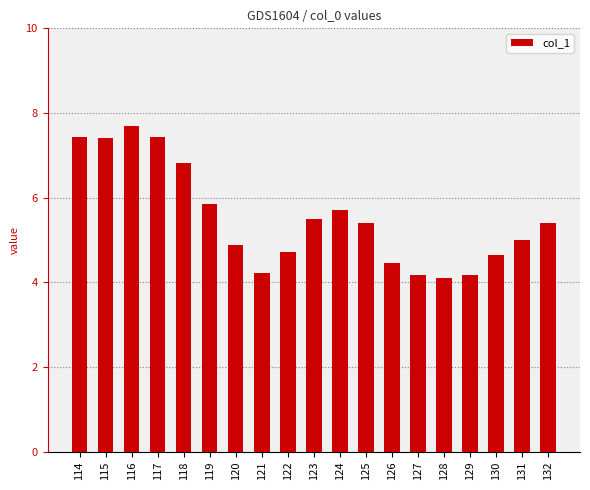

At which label is the value closest to 5?

131